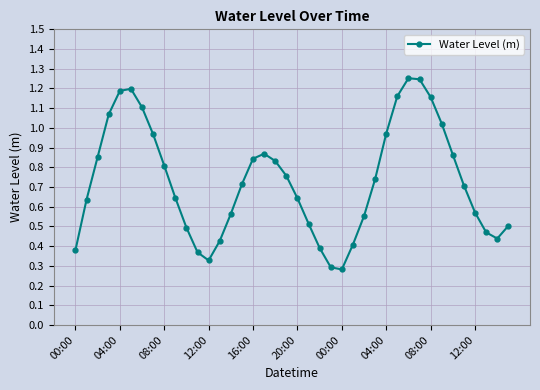

How many interior local valleys (lower than both neighbors) does the data have?

3